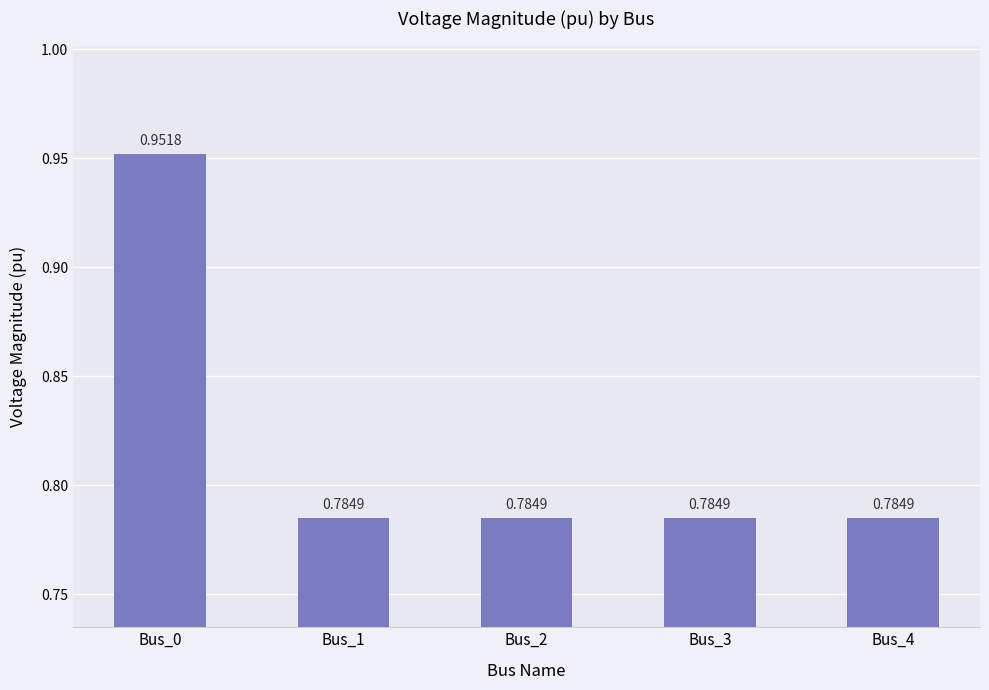

Between Bus_0 and Bus_3, which is larger?

Bus_0